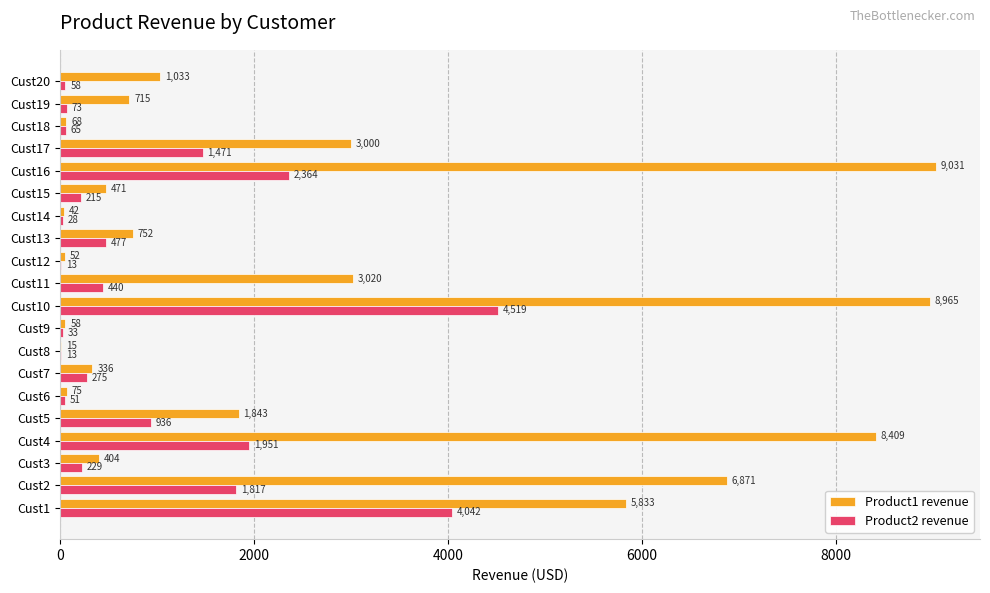

True or false: Product2 revenue has a value of 750.6 at Cust11.

False